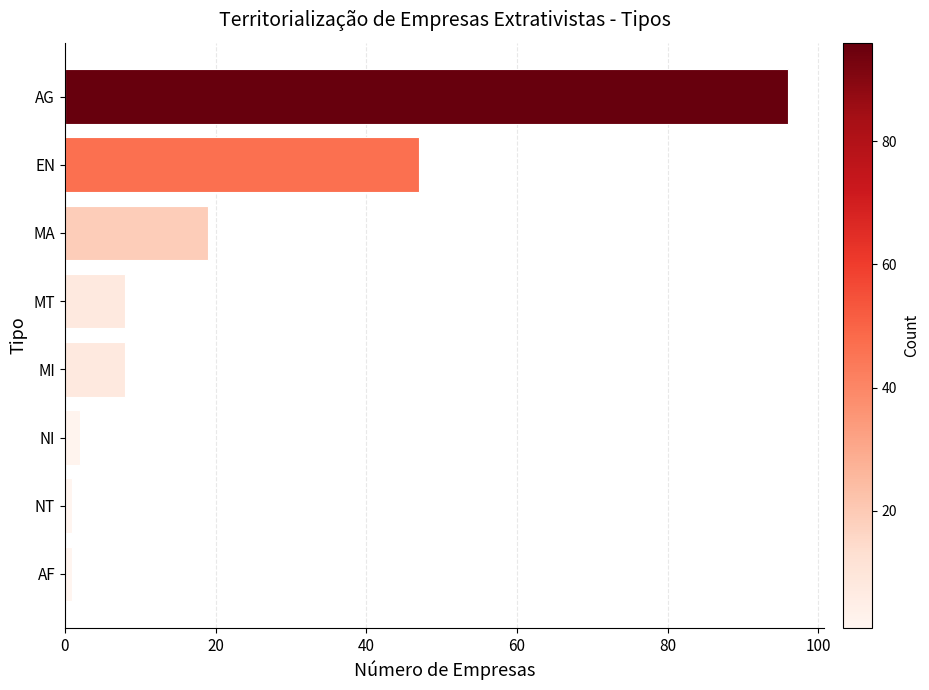

What is the difference between the maximum and minimum values?

95